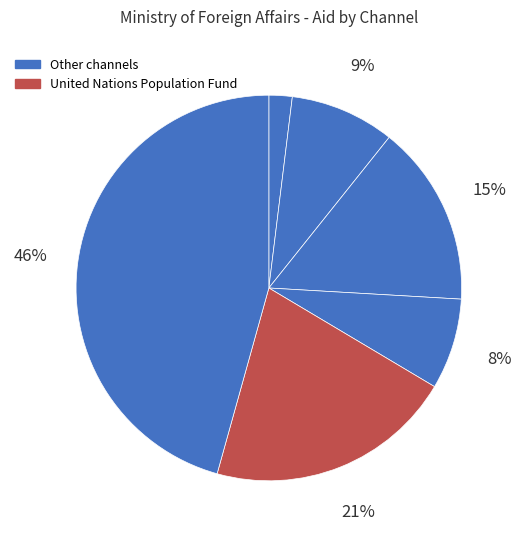

Count the number of slices in the pie.

6